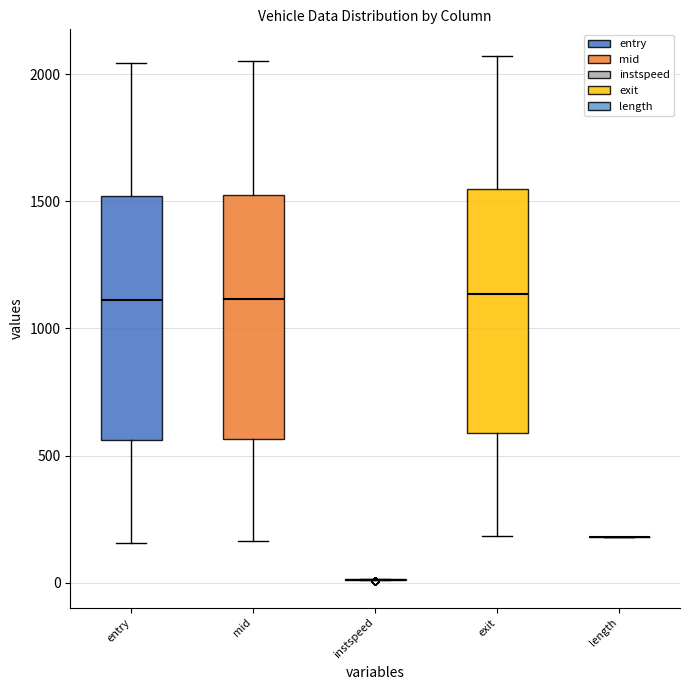

Reading left to right, transcribe this box plot: for each box, give where its median line is, the range the box spans, and where its two whiskers end, as read against the y-axis. The values are not printed on the chart, so give them approximately, as read against the axis.

entry: median 1100, box 550 to 1500, whiskers 150 to 2050
mid: median 1100, box 550 to 1550, whiskers 150 to 2050
instspeed: box collapsed to a line at 0, whiskers 0 to 0
exit: median 1150, box 600 to 1550, whiskers 200 to 2050
length: box collapsed to a line at 200, whiskers 200 to 200